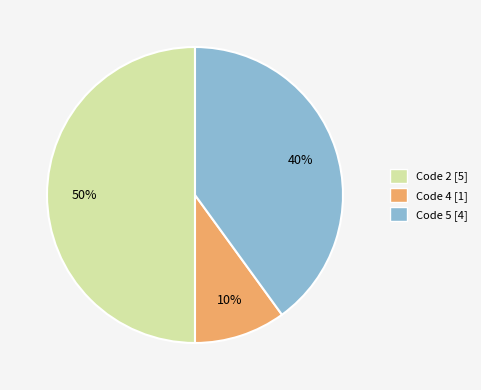

To the nearest percent, what is the difference between the largest and smallest slice percentages?

40%